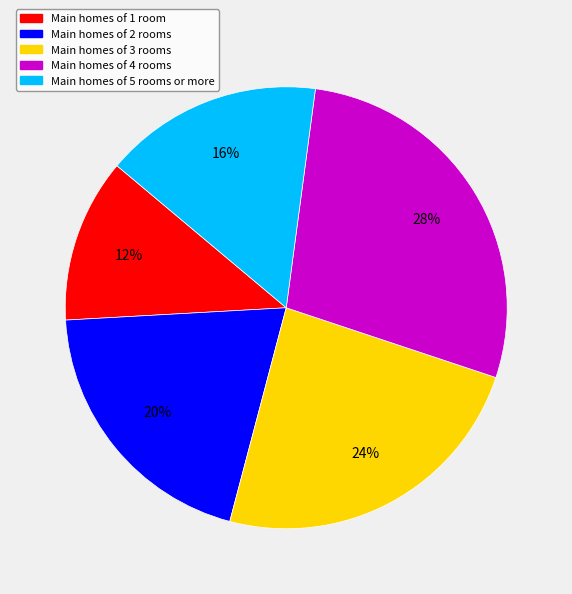

To the nearest percent, what is the difference between the largest and smallest slice percentages?

16%